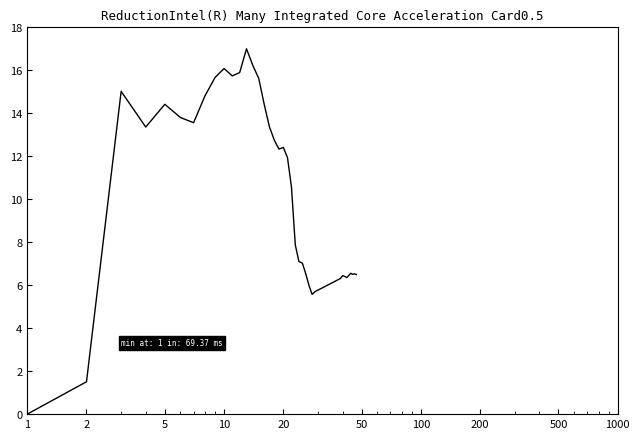

What is the greatest value displayed?

17.0